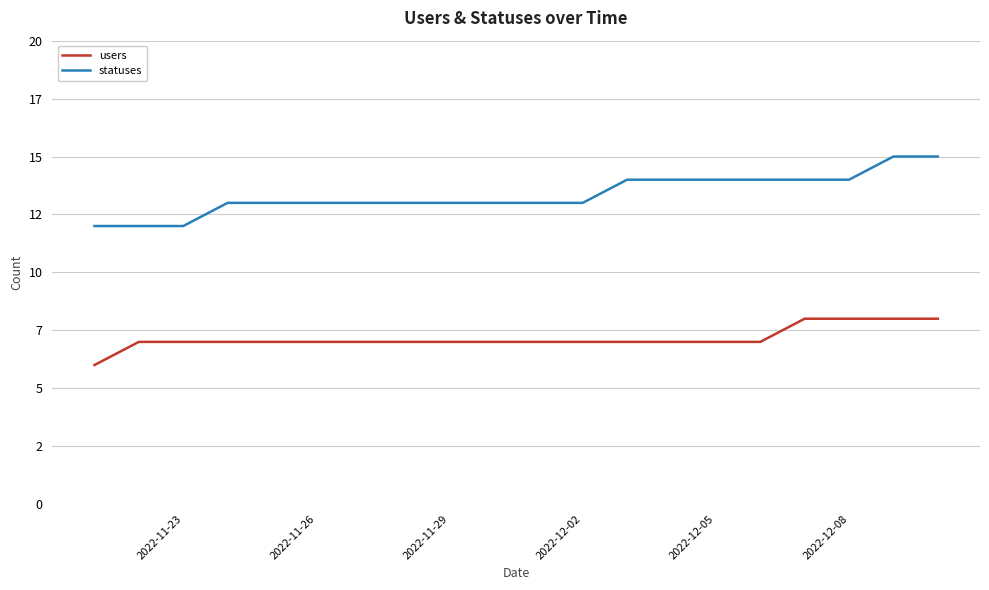

Reading left to right, extract all data points from this chart.

users: 6	7	7	7	7	7	7	7	7	7	7	7	7	7	7	7	8	8	8	8
statuses: 12	12	12	13	13	13	13	13	13	13	13	13	14	14	14	14	14	14	15	15